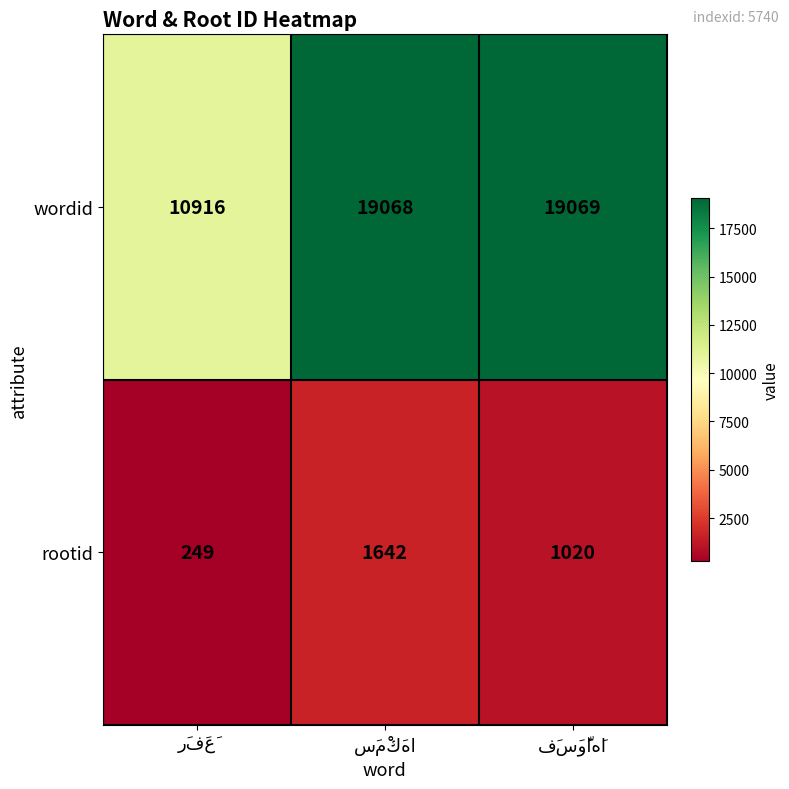

List the series in order of their peak value, highest first.

wordid, rootid